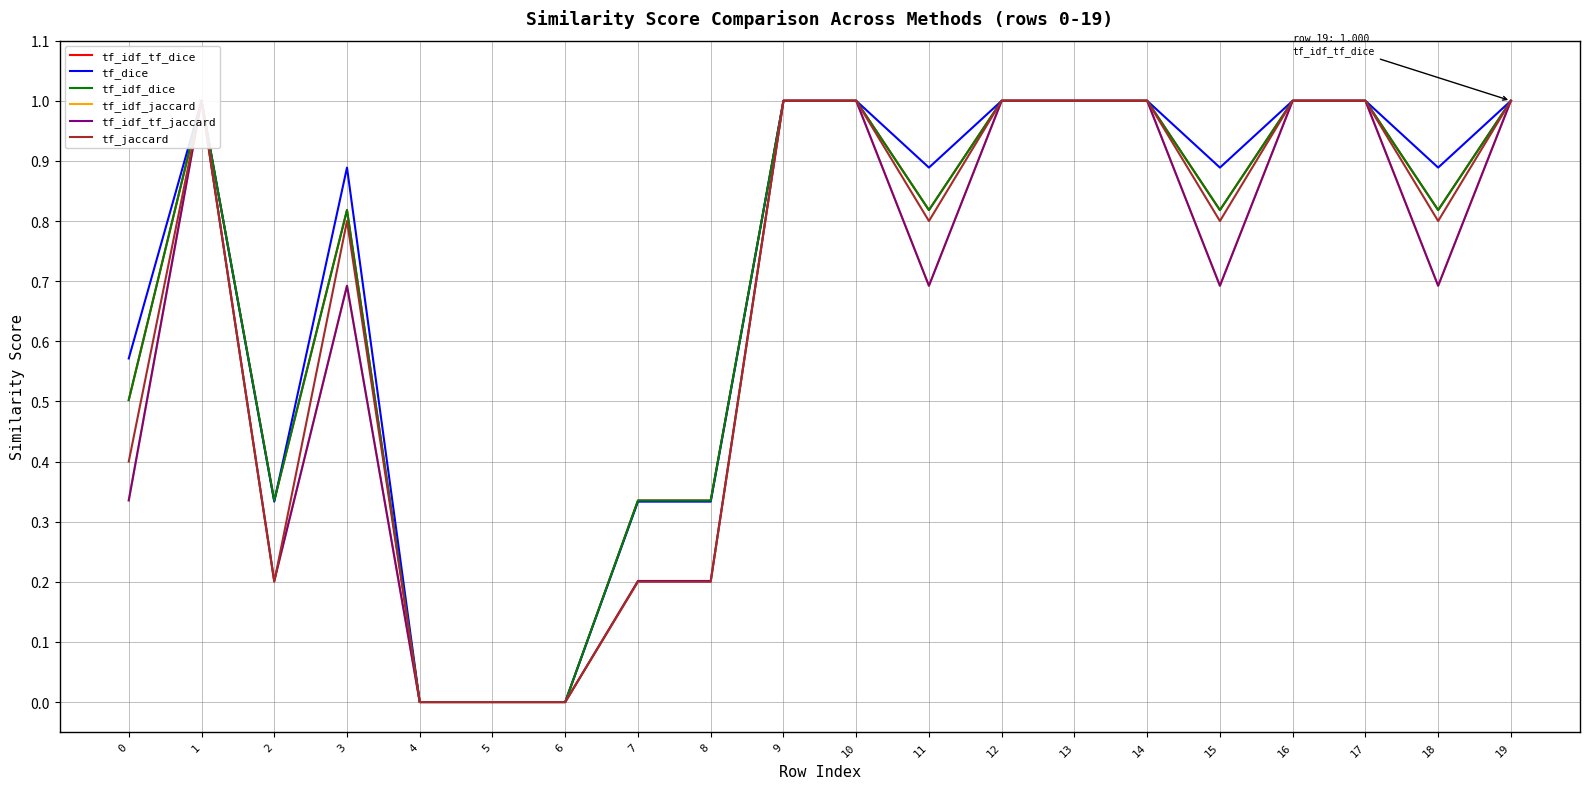

True or false: tf_idf_jaccard has more than 1 points higher than both neighbors.

True